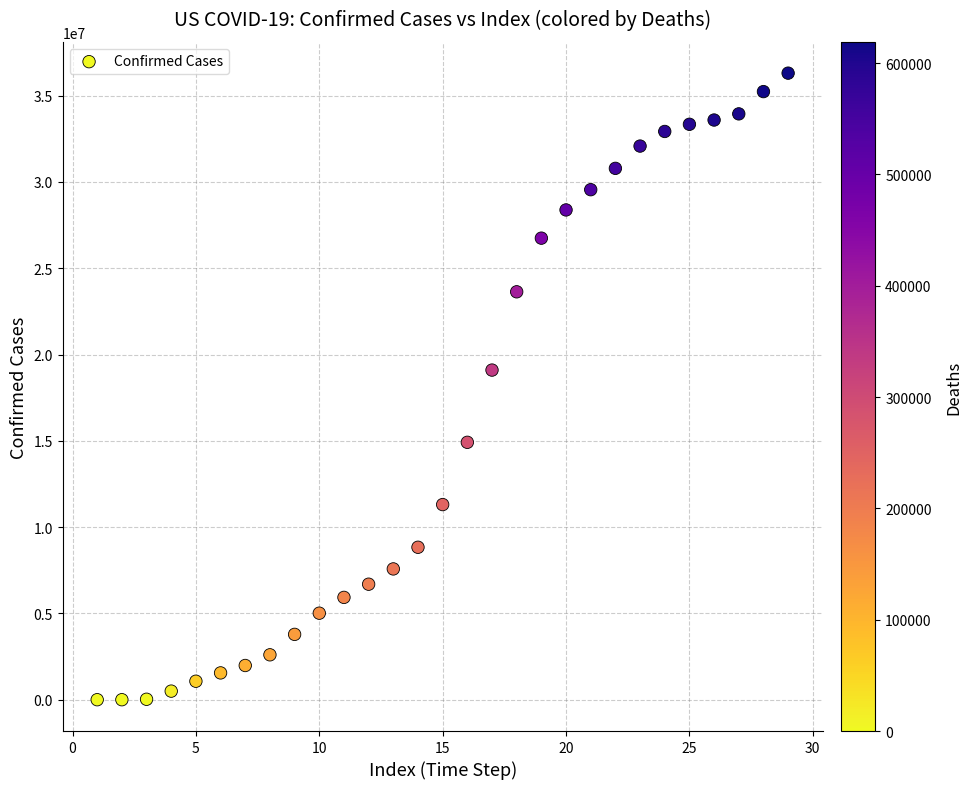

What is the range of X values (max minus min)?

28